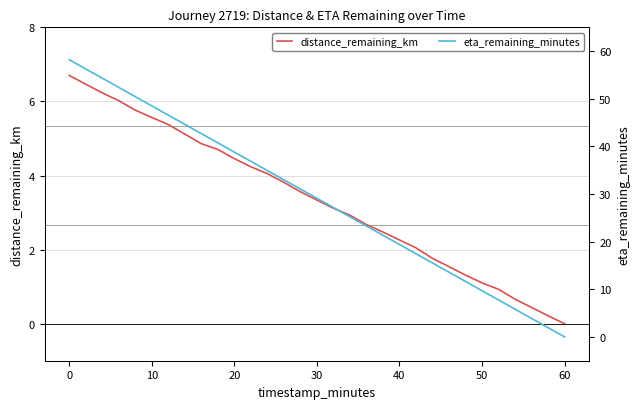

What is the highest value of the distance_remaining_km series?

6.7